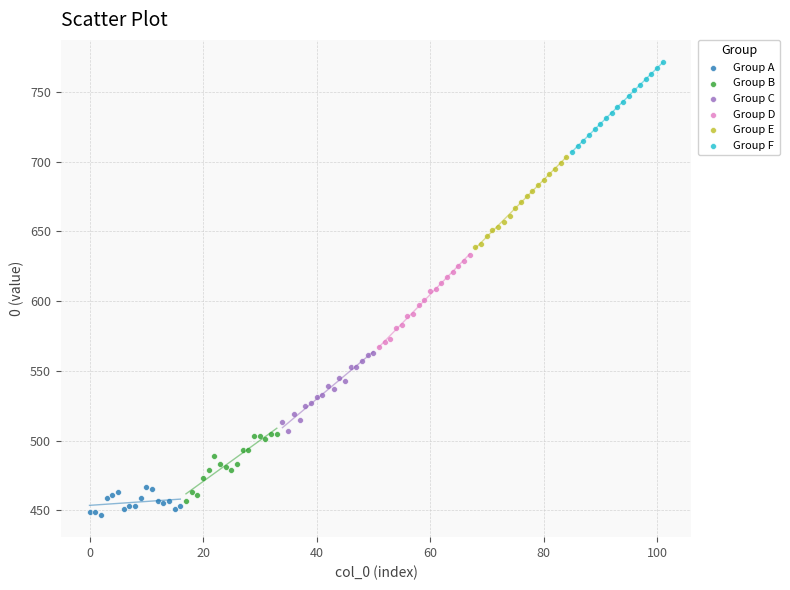

What are all the series names shown in the legend?

Group A, Group B, Group C, Group D, Group E, Group F